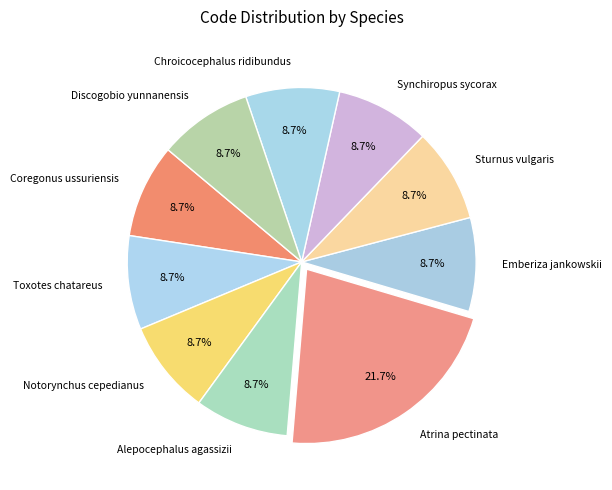

Which slice is the largest?

Atrina pectinata